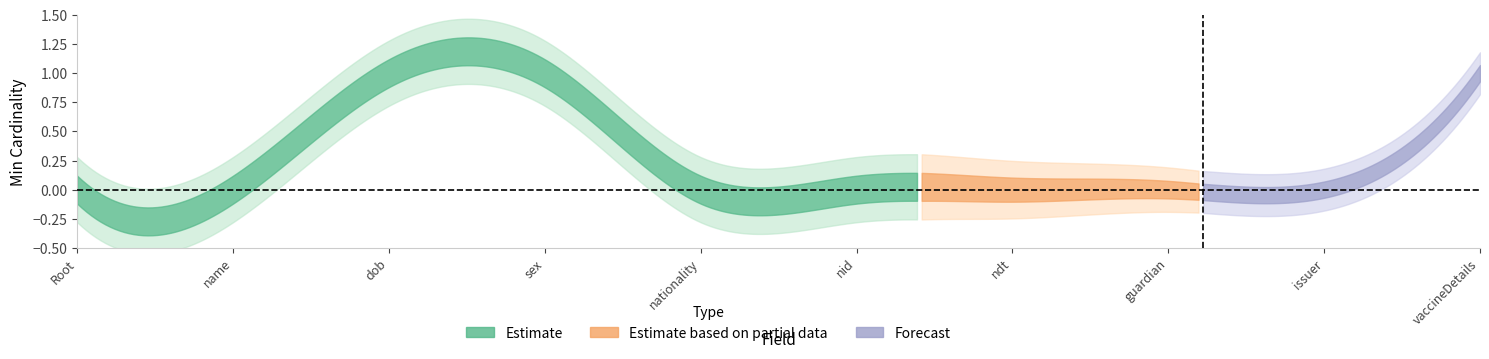

Reading right to left, transcribe all the data shown in this chart.

Base Min: pICVP.vaccineDetails=1	pICVP.issuer=0	pICVP.guardian=0	pICVP.ndt=0	pICVP.nid=0	pICVP.nationality=0	pICVP.sex=1	pICVP.dob=1	pICVP.name=0	pICVP=0
Min: pICVP.vaccineDetails=1	pICVP.issuer=0	pICVP.guardian=0	pICVP.ndt=0	pICVP.nid=0	pICVP.nationality=0	pICVP.sex=1	pICVP.dob=1	pICVP.name=0	pICVP=0